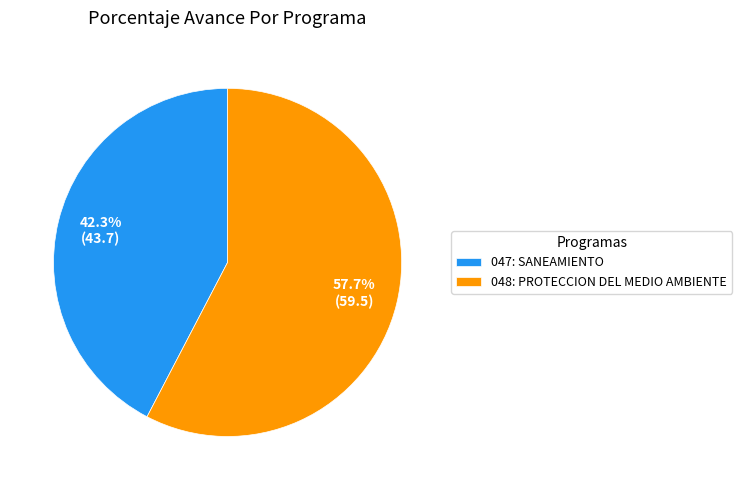

How much of the chart is everything except 047: SANEAMIENTO?

57.7%